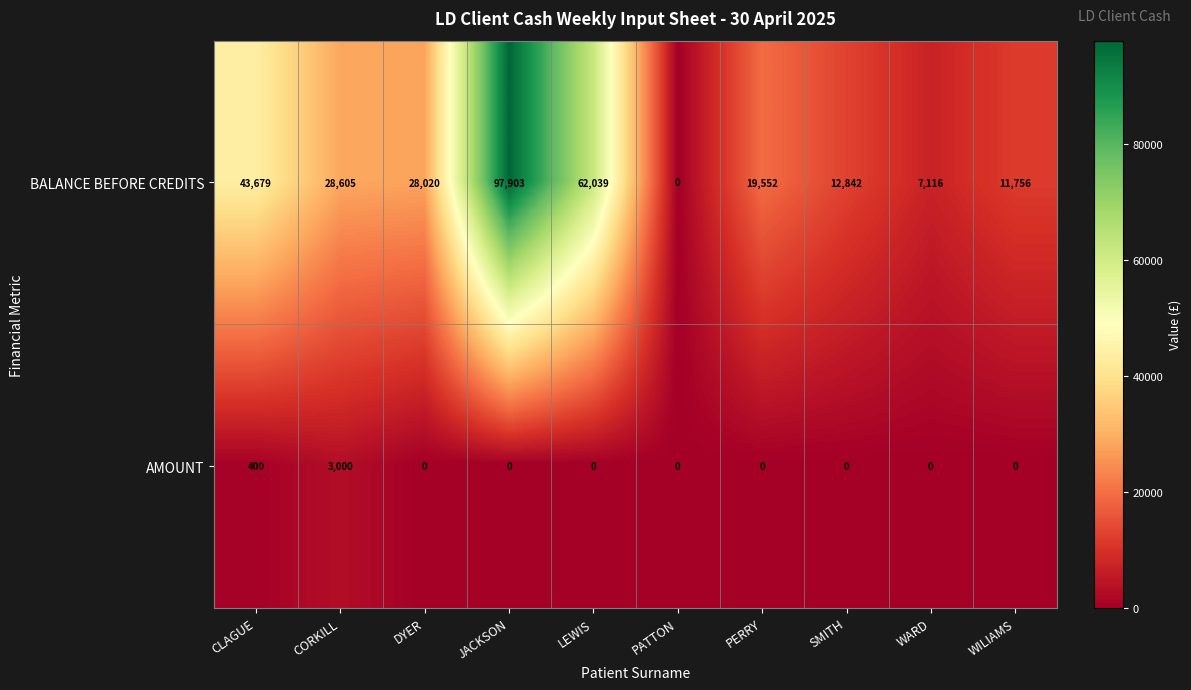

At which category does the chart reach its peak across all series?

JACKSON